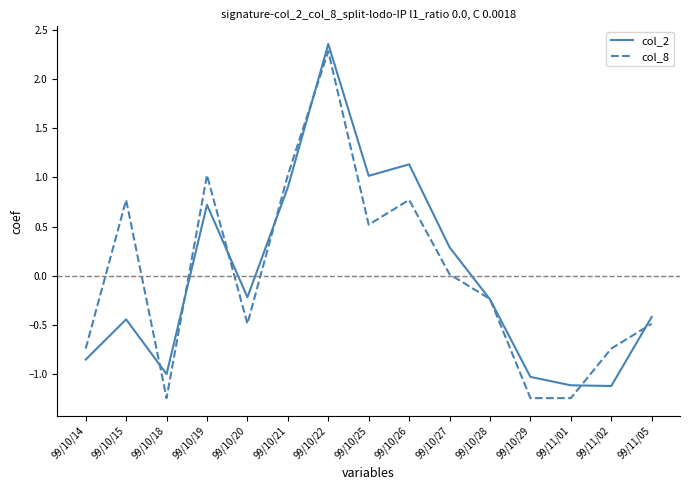

What is the total value across all series at 99/10/22?

4.6